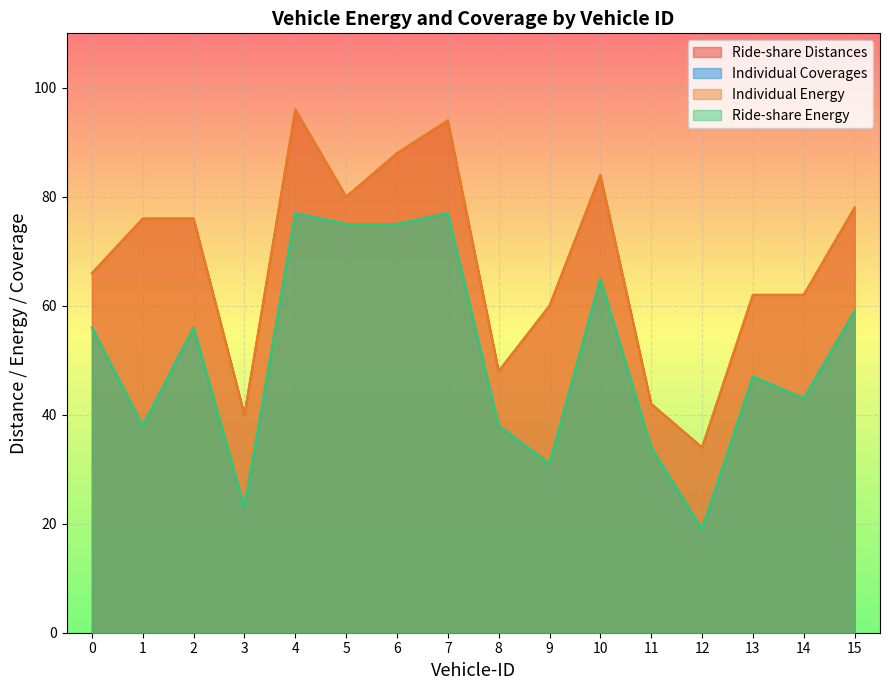

What is the difference between the maximum and minimum values in the Individual Energy series?

62